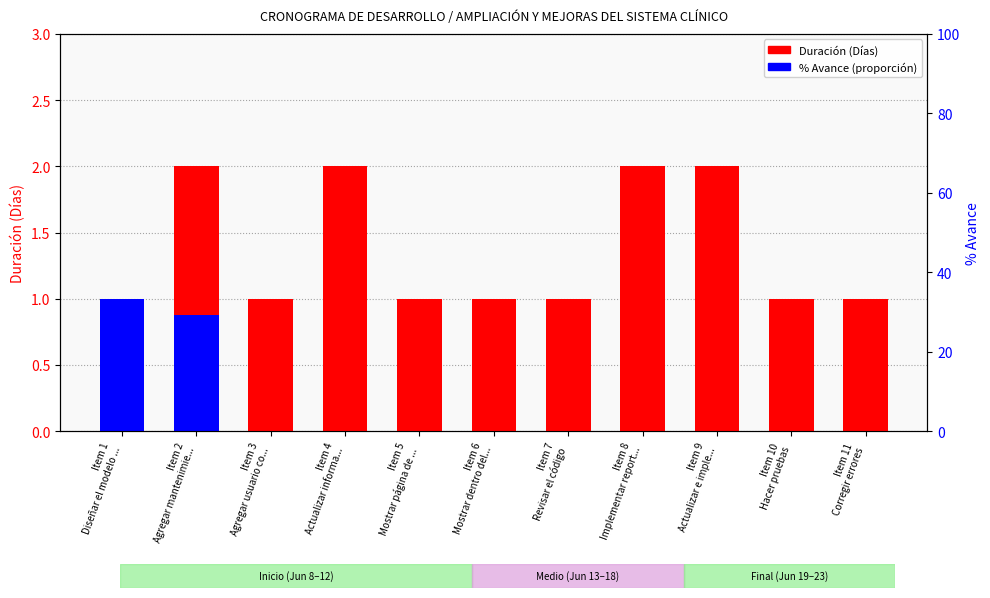

At Item 10
Hacer pruebas, list the series in order from smallest to largest.

% Avance, Duración (Días)